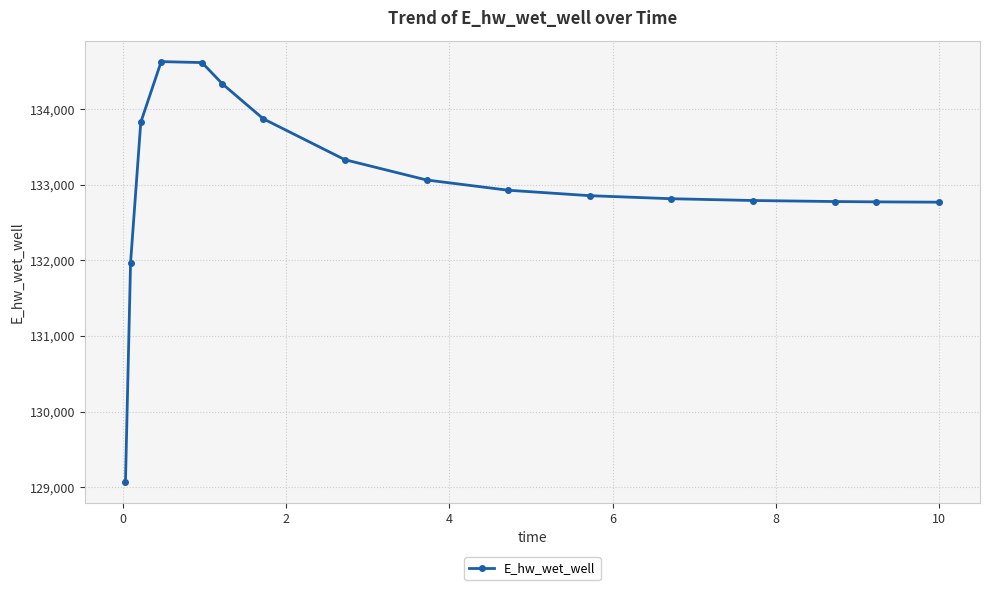

What is the value of the 8th point from the left?

133331.2